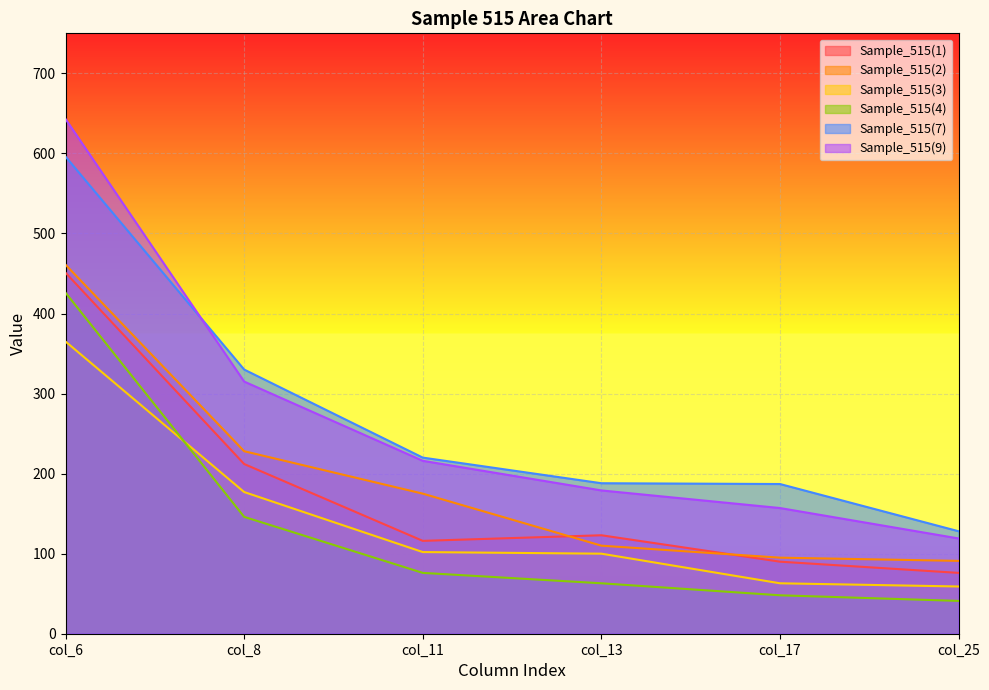

Reading left to right, what are all the values shown in this chart?

Sample_515(1): 451	212	116	123	90	76
Sample_515(2): 461	228	175	110	95	91
Sample_515(3): 365	177	102	100	63	59
Sample_515(4): 426	146	76	63	48	41
Sample_515(7): 596	330	220	188	187	128
Sample_515(9): 643	315	216	179	157	119